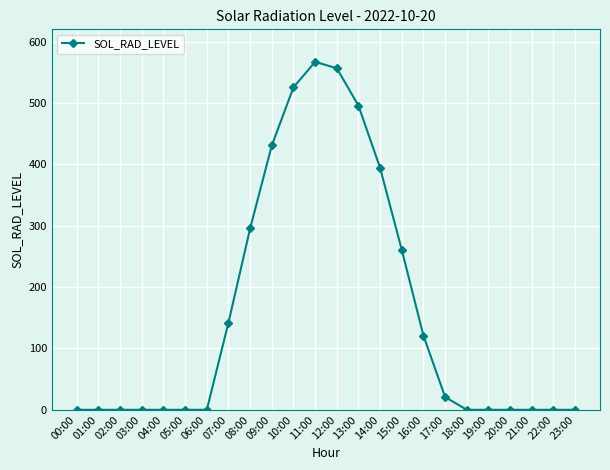

What is the change in value from 05:00 to 14:00?

+394.1